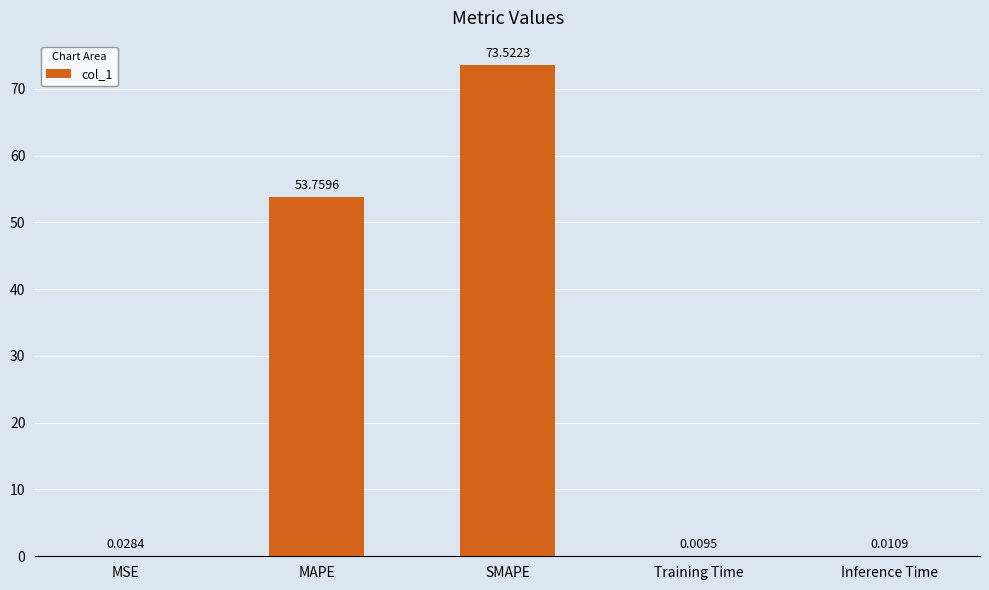

What is the sum of all values?

127.3